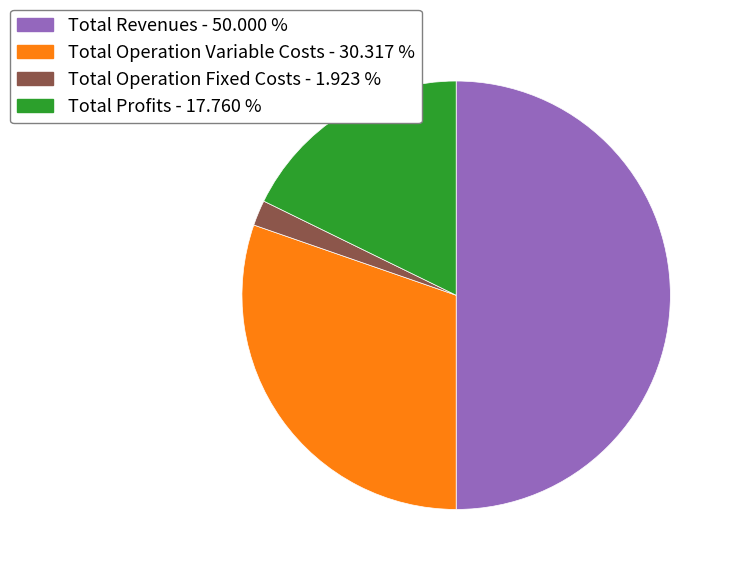

How many segments does this pie chart have?

4